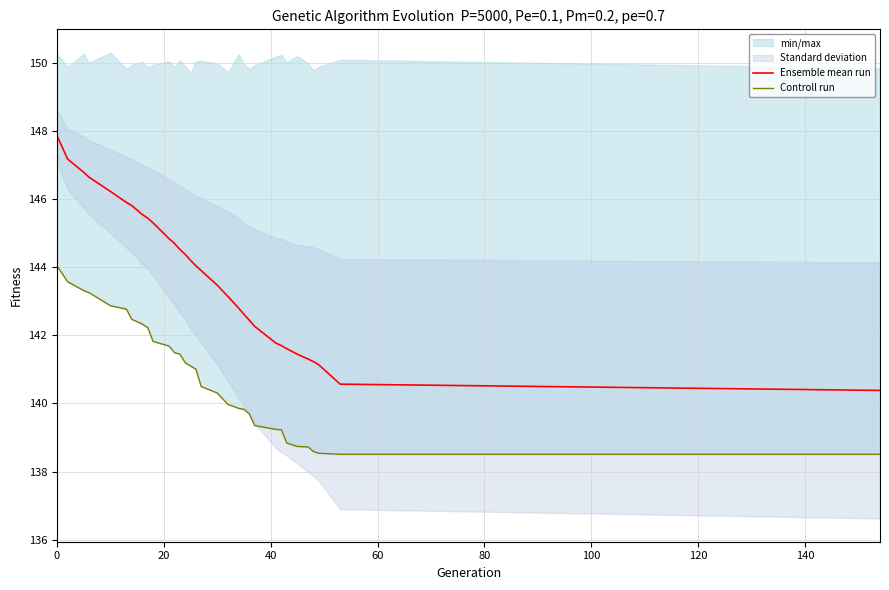

What is the maximum value for Ensemble mean run?

147.9